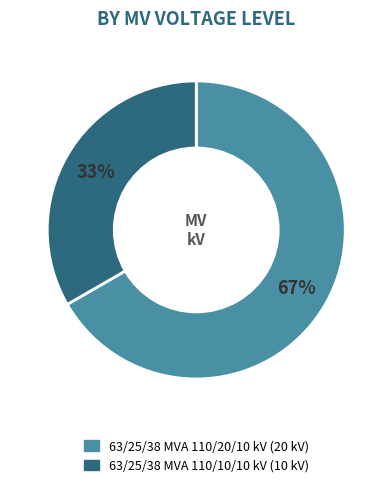

Does 63/25/38 MVA 110/20/10 kV represent more than half of the total?

Yes